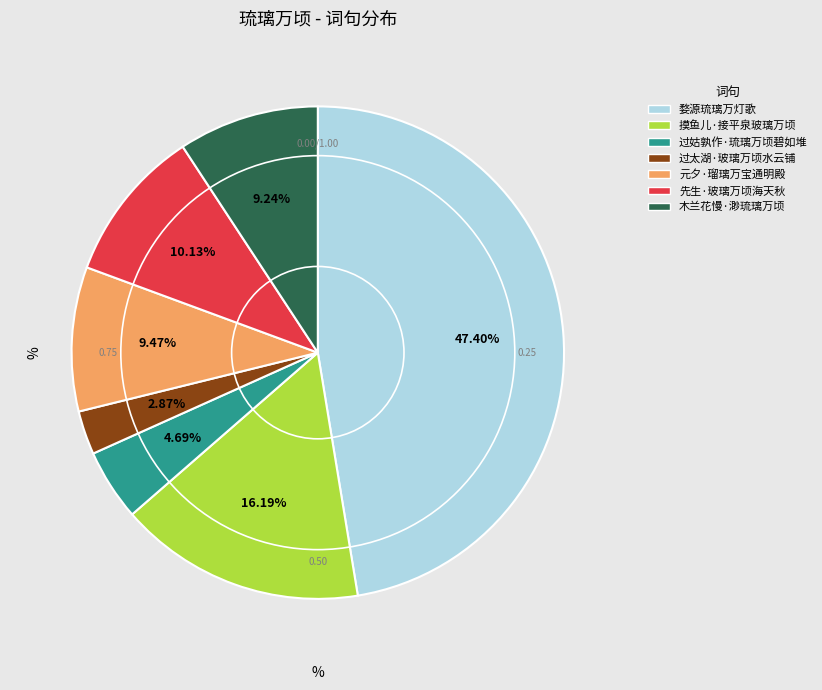

To the nearest percent, what portion does 摸鱼儿·接平泉玻璃万顷 represent?

16%